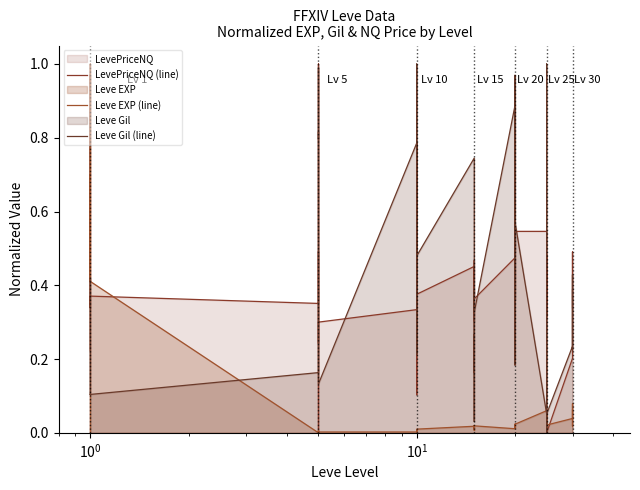

The Leve Gil (line) series shows 0.2 at $\mathdefault{10^{0}}$. True or false?

False